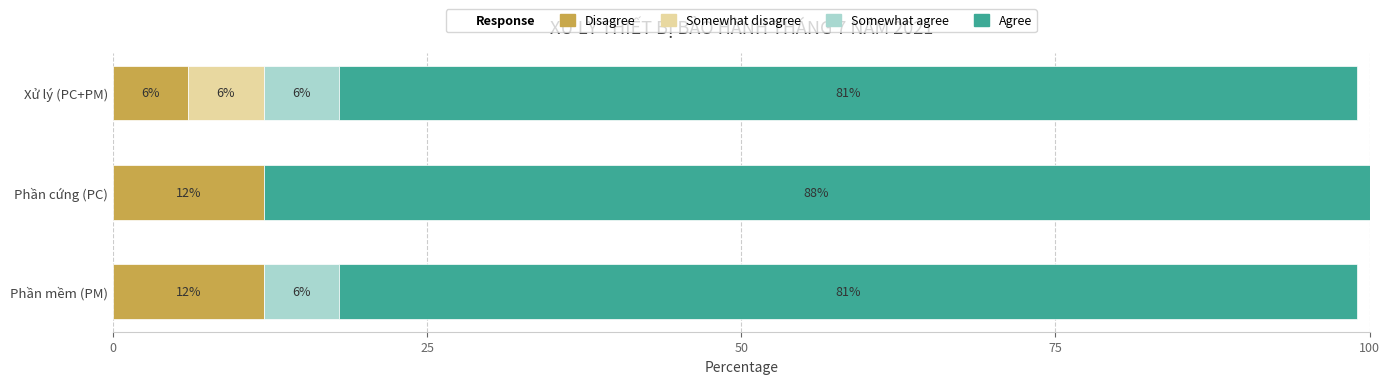

At which category is the sum across all series the highest?

Phần cứng (PC)